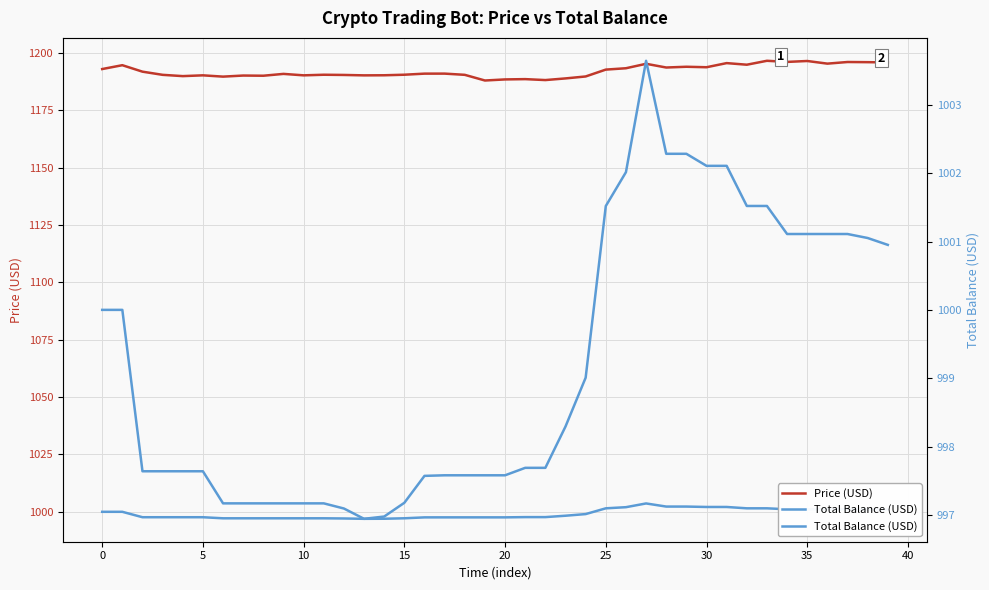

True or false: Total Balance (USD) and Price (USD) intersect in this chart.

False